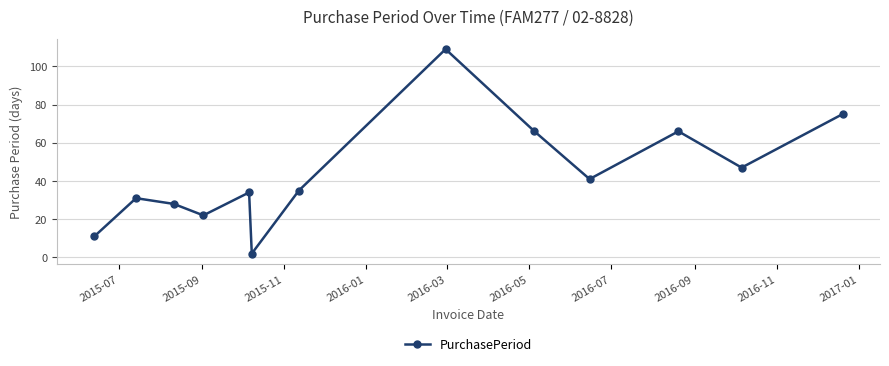

How many categories are shown in the chart?

13